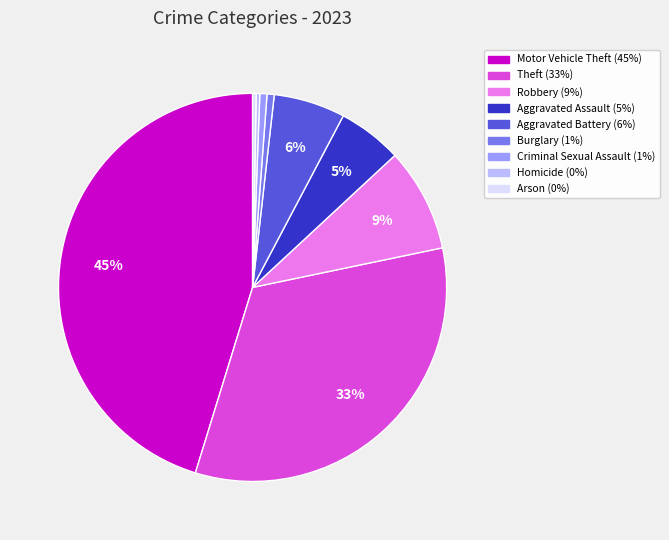

Between Motor Vehicle Theft and Homicide, which is larger?

Motor Vehicle Theft